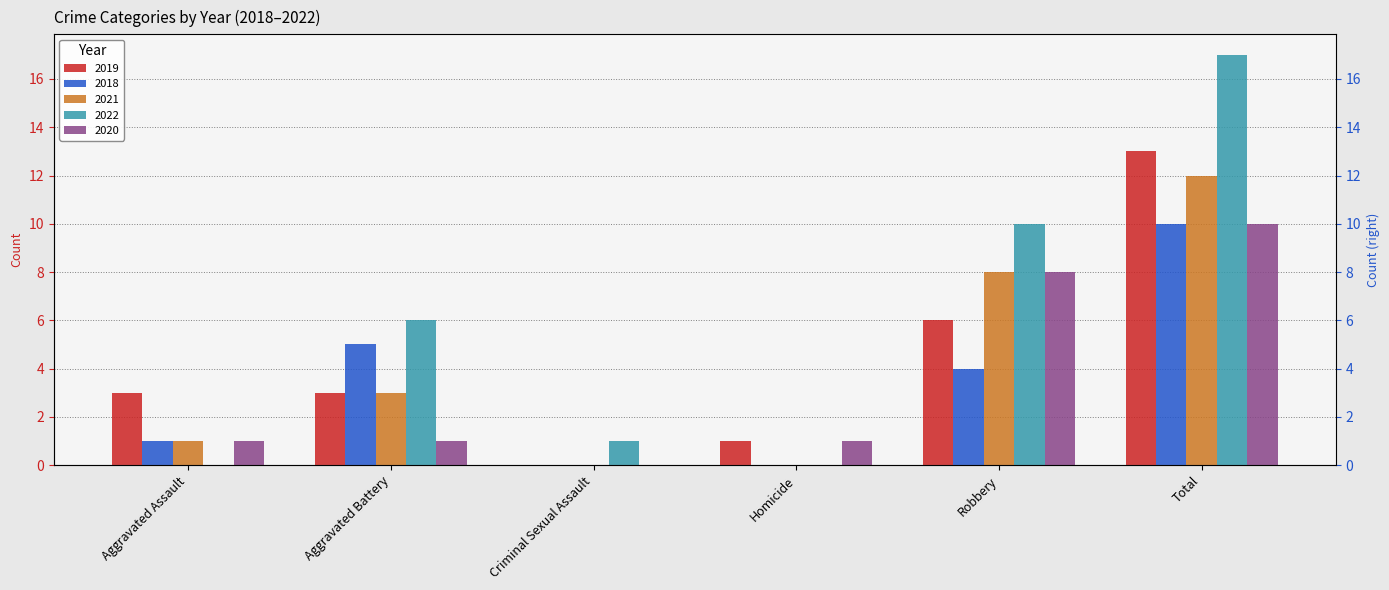

What is the difference between the second highest and second lowest values in the 2020 series?

7